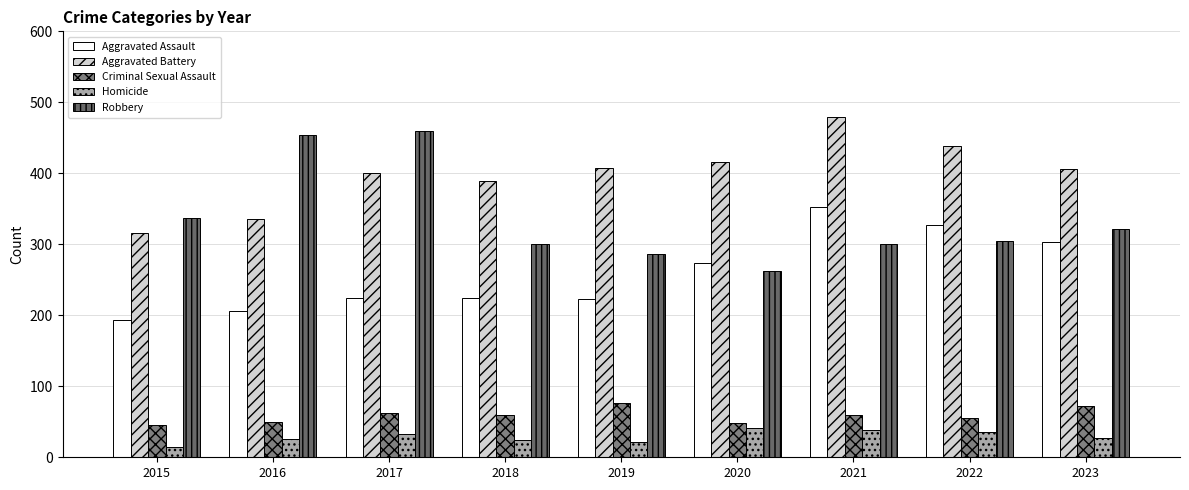

Read the Aggravated Battery value at 2018, to the nearest 10.

390